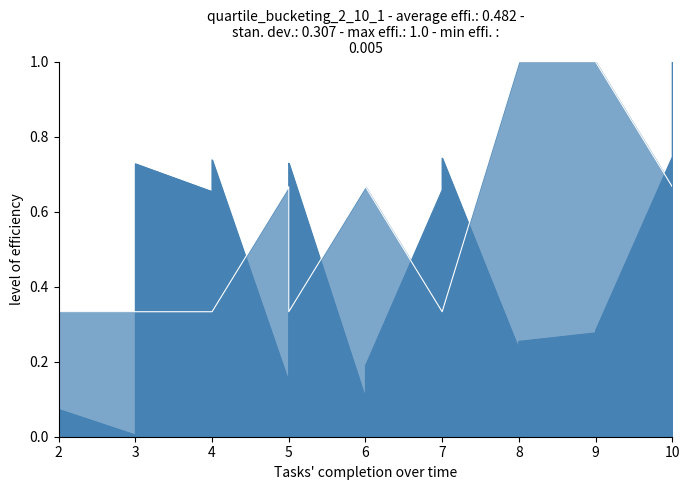

Reading right to left, extract all data points from this chart.

1.0	1.0	0.9	0.9	0.7	0.3	0.3	0.3	0.2	0.2	0.7	0.7	0.7	0.7	0.2	0.2	0.1	0.1	0.1	0.7	0.7	0.7	0.7	0.5	0.1	0.1	0.7	0.7	0.7	0.7	0.7	0.7	0.7	0.6	0.5	0.1	0.0	0.1	0.1	0.1